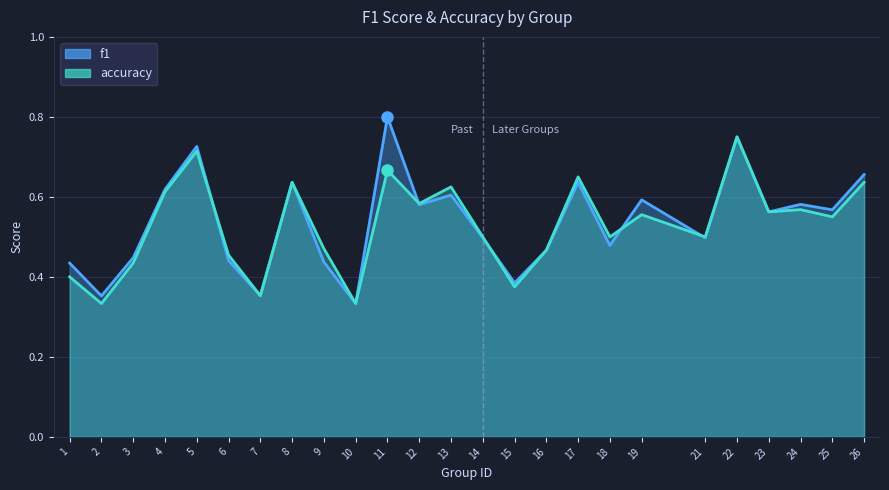

Reading left to right, extract all data points from this chart.

f1: 0.4	0.4	0.4	0.6	0.7	0.4	0.4	0.6	0.4	0.3	0.8	0.6	0.6	0.5	0.4	0.5	0.6	0.5	0.6	0.5	0.8	0.6	0.6	0.6	0.7
accuracy: 0.4	0.3	0.4	0.6	0.7	0.5	0.4	0.6	0.5	0.3	0.7	0.6	0.6	0.5	0.4	0.5	0.7	0.5	0.6	0.5	0.8	0.6	0.6	0.6	0.6